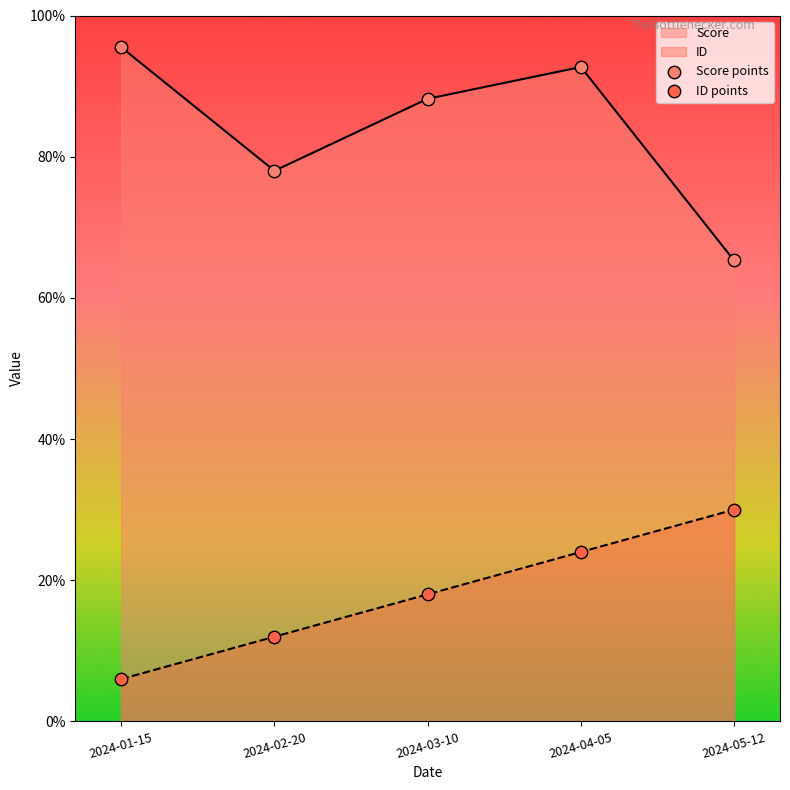

What is the total value across all series at 2024-04-05?

116.7